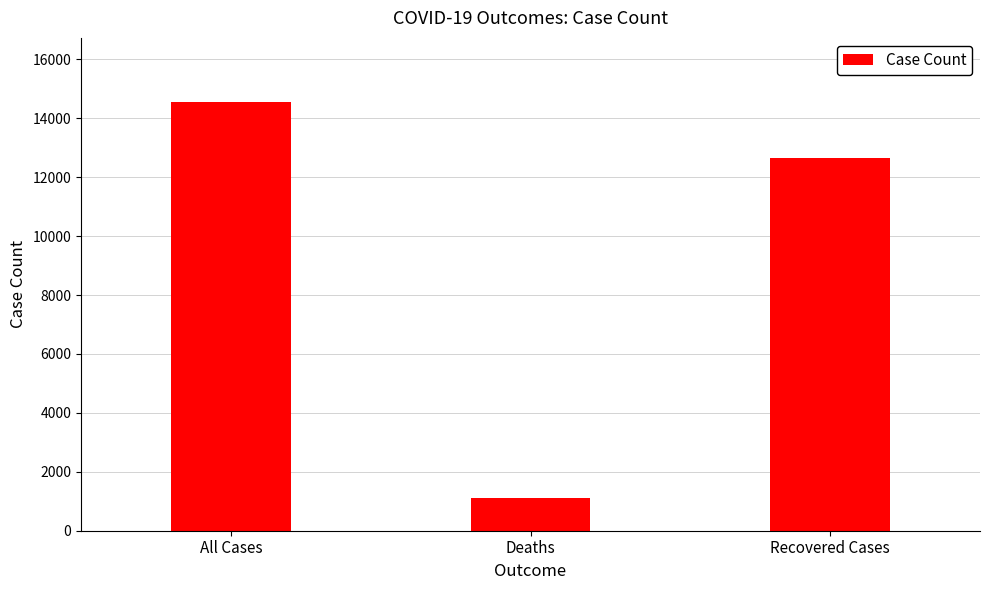

List the labels in order of value, largest first.

All Cases, Recovered Cases, Deaths